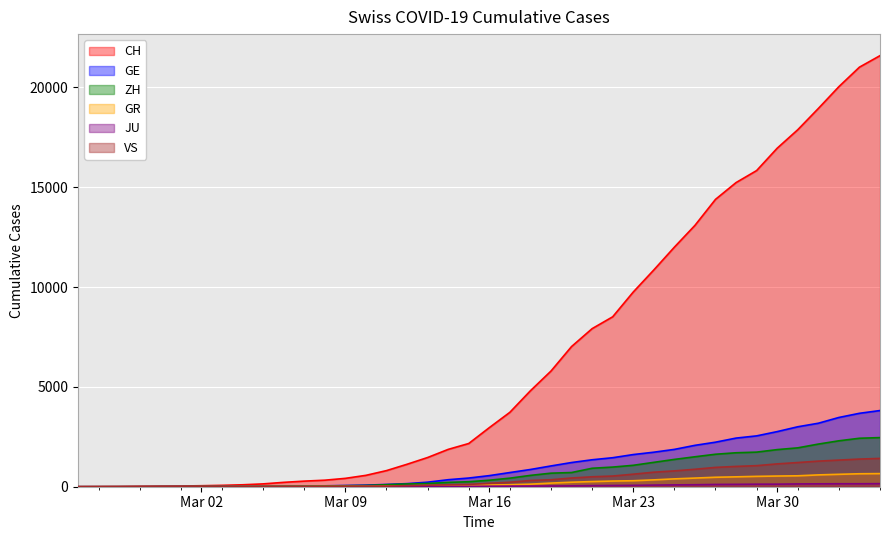

Which series has the largest range (max minus min)?

CH